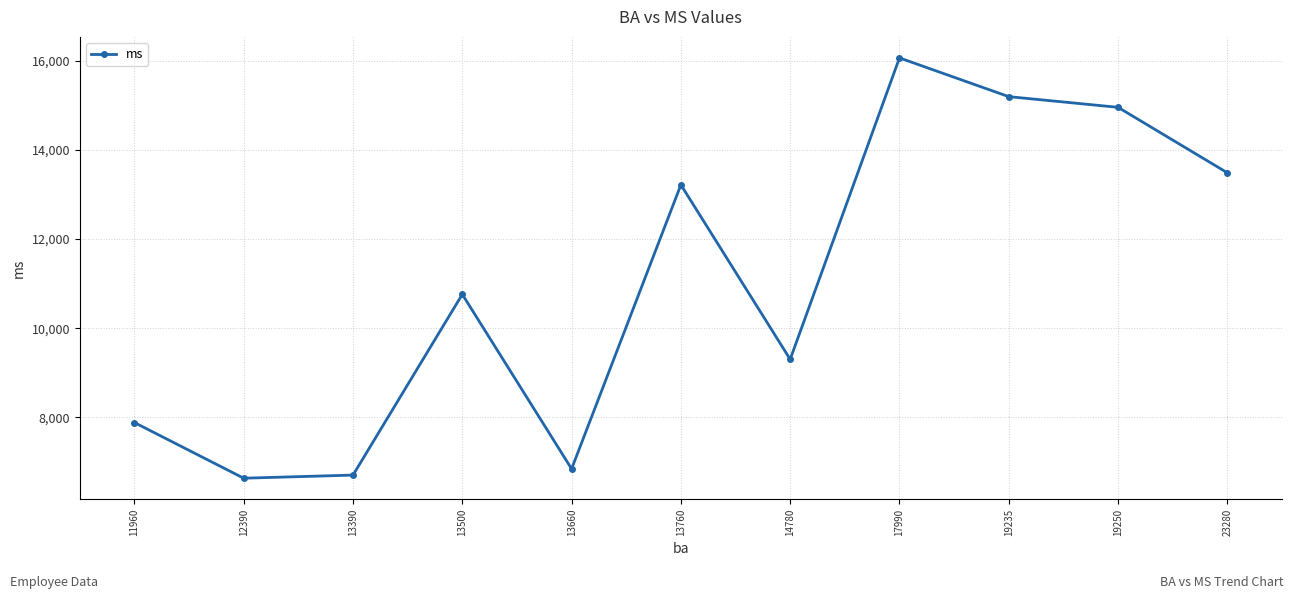

What is the difference between the maximum and minimum values?

9440